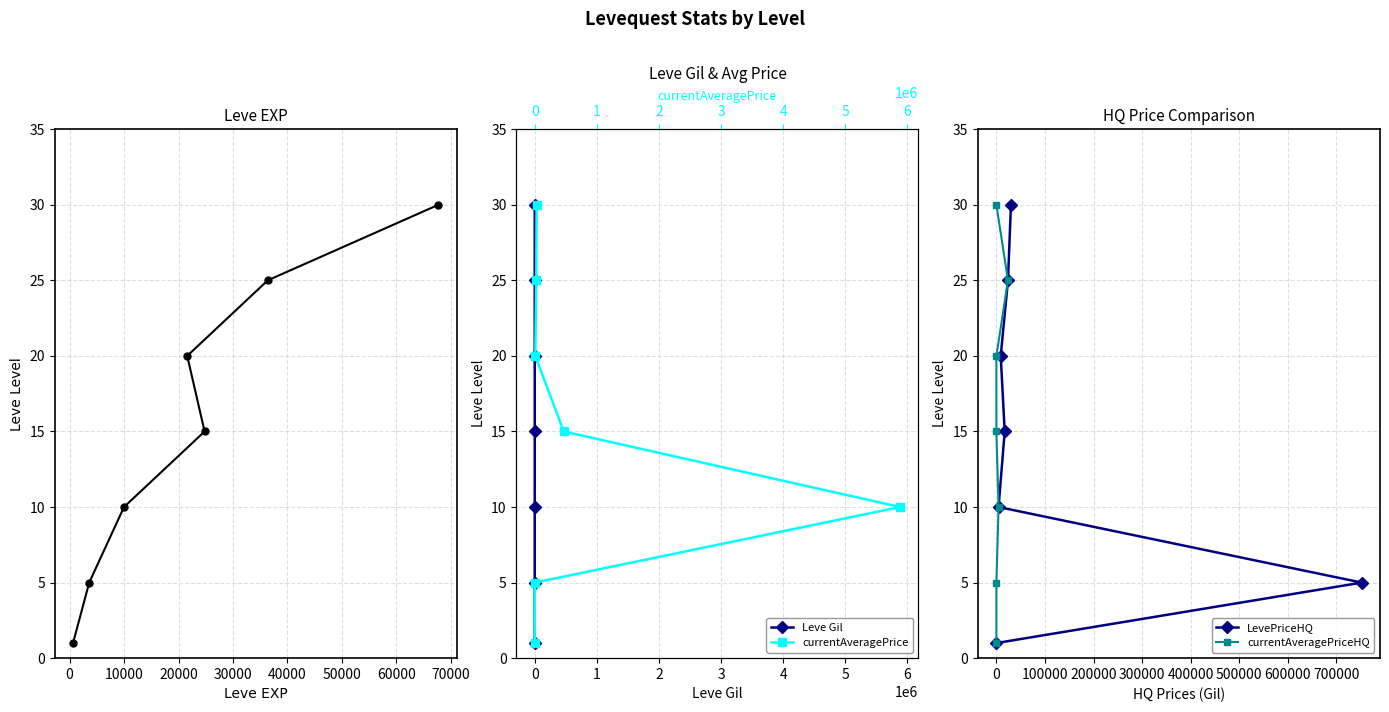

What is the highest value of the LevePriceHQ series?

30